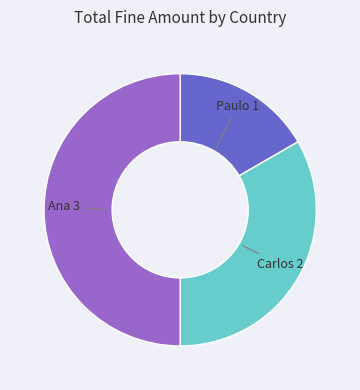

How many slices are in this pie chart?

3